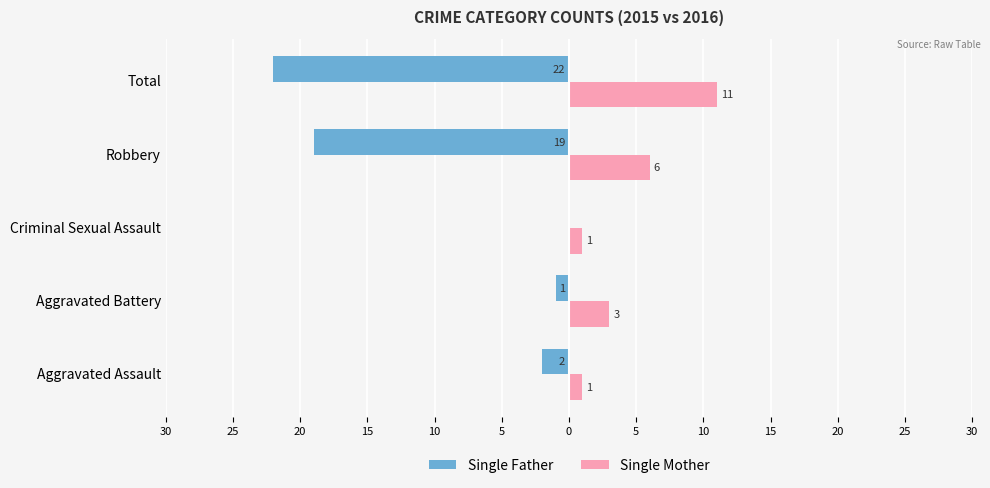

List the series in order of their overall mean, highest first.

Single Mother, Single Father